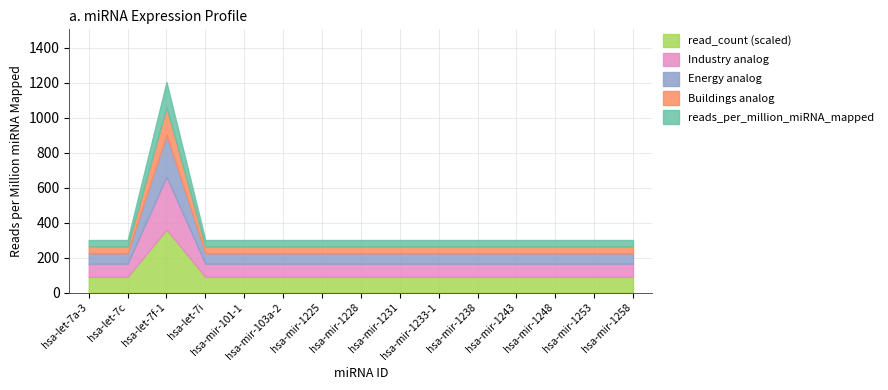

Between hsa-mir-1231 and hsa-let-7i, which is larger?

hsa-mir-1231